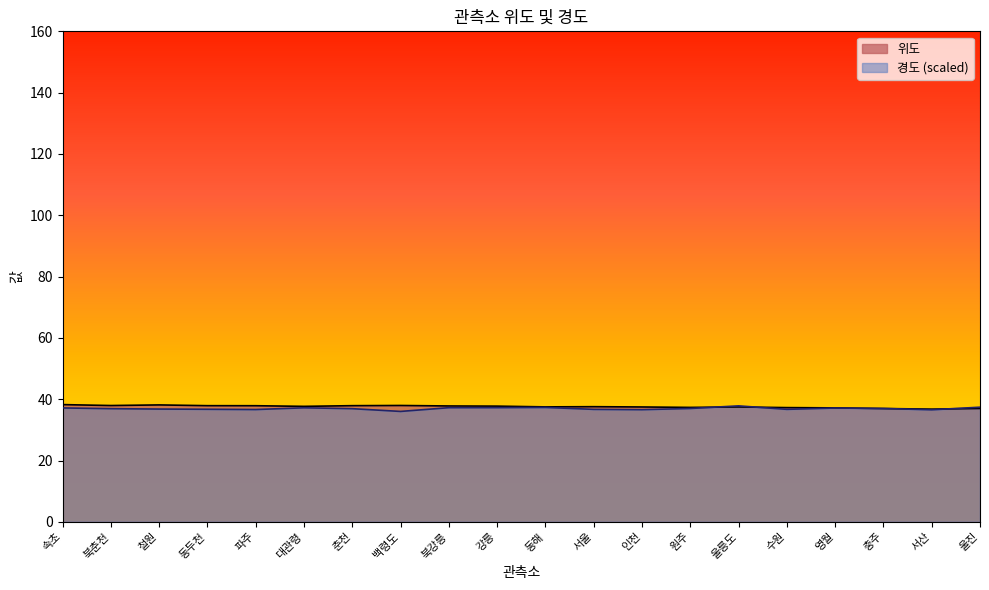

What is the maximum value for 위도?

38.3